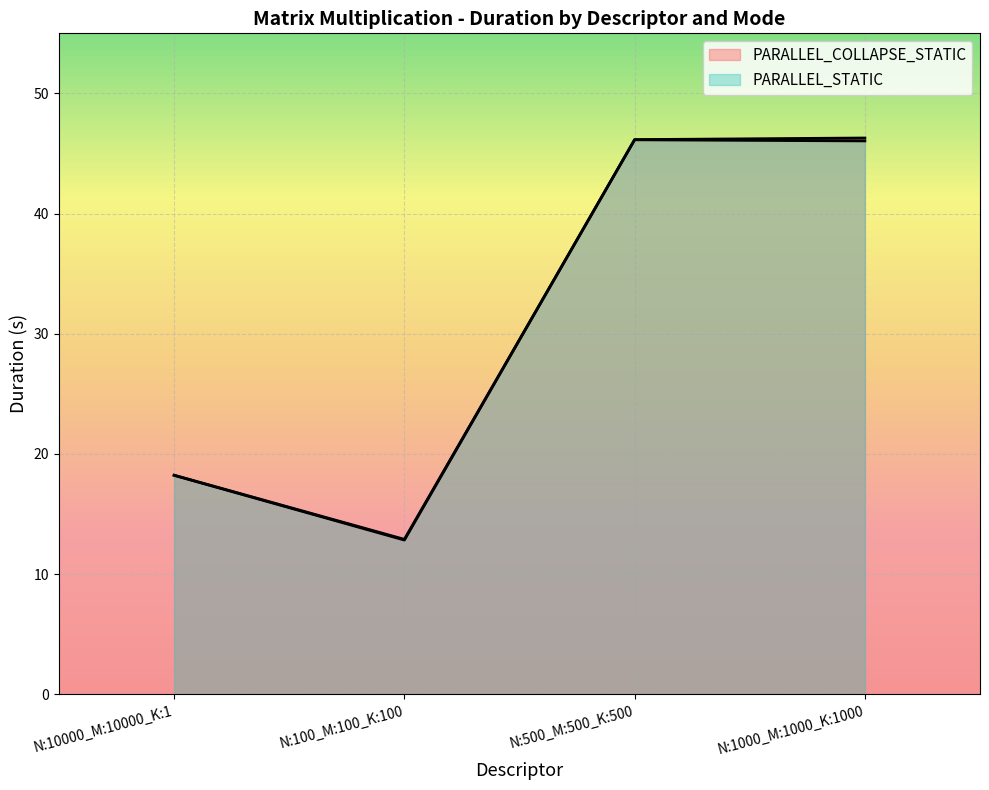

True or false: PARALLEL_STATIC and PARALLEL_COLLAPSE_STATIC cross at least once.

True